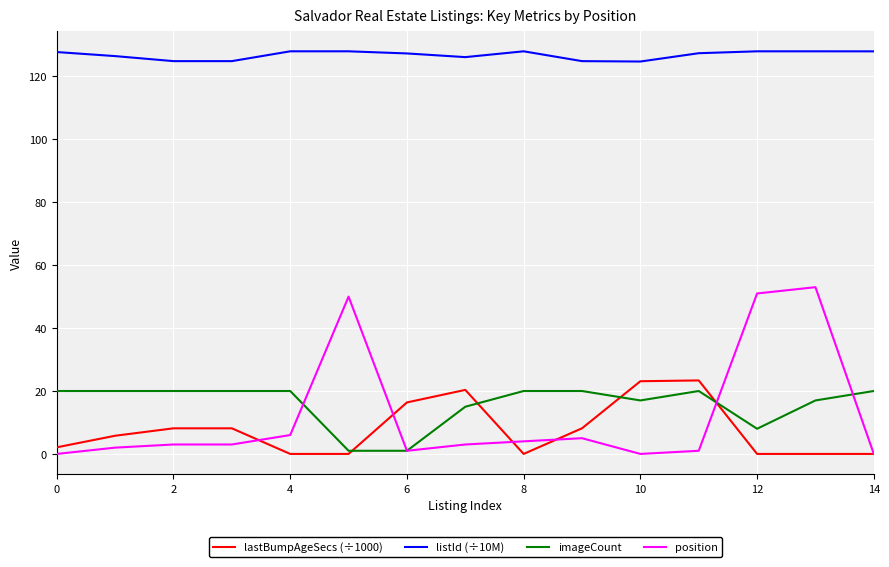

True or false: imageCount has more than 0 interior local peaks.

True